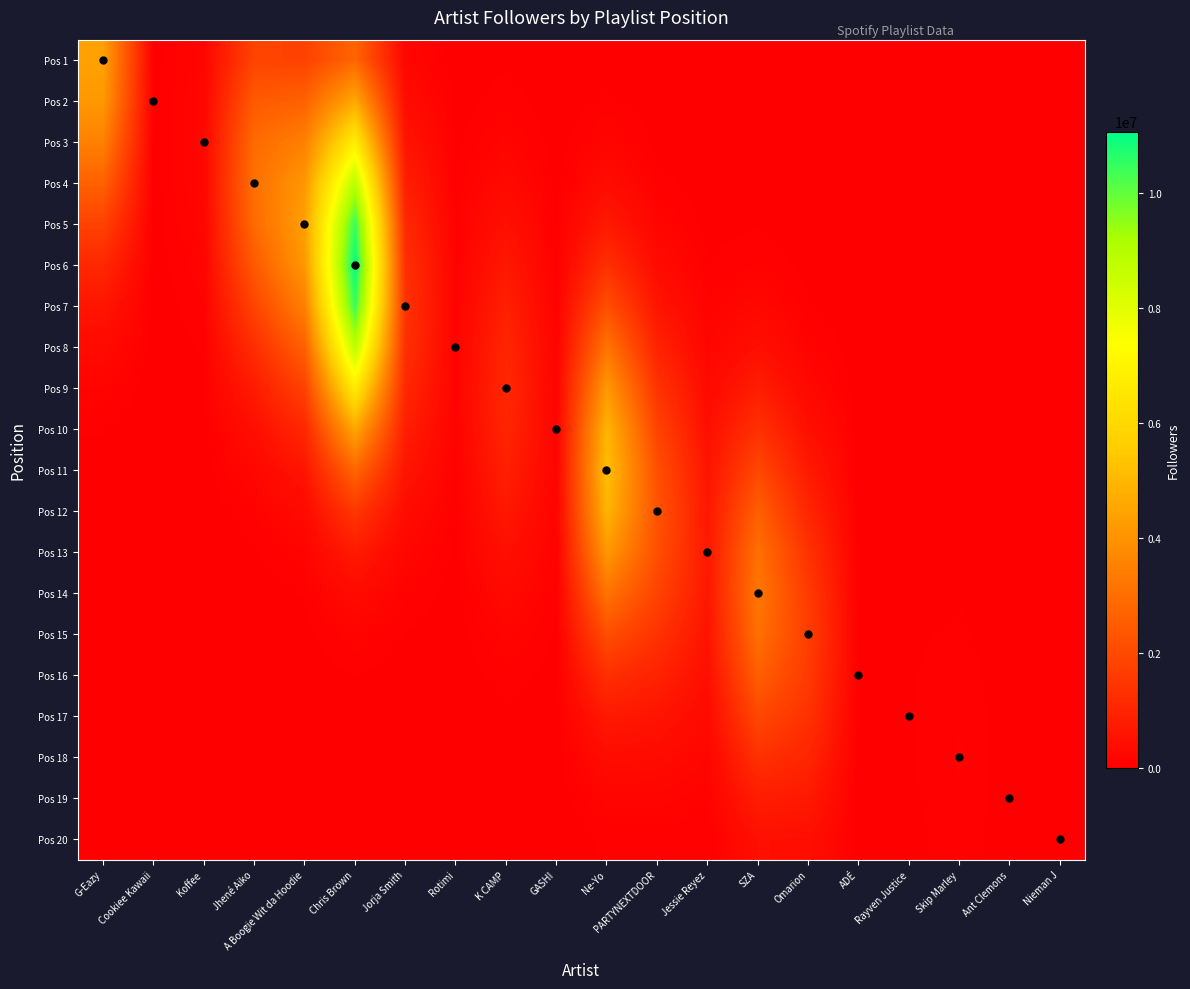

Rank the series by their maximum value, from highest to lowest.

Pos 6, Pos 5, Pos 7, Pos 4, Pos 8, Pos 3, Pos 9, Pos 11, Pos 10, Pos 12, Pos 2, Pos 1, Pos 13, Pos 14, Pos 15, Pos 16, Pos 17, Pos 18, Pos 19, Pos 20